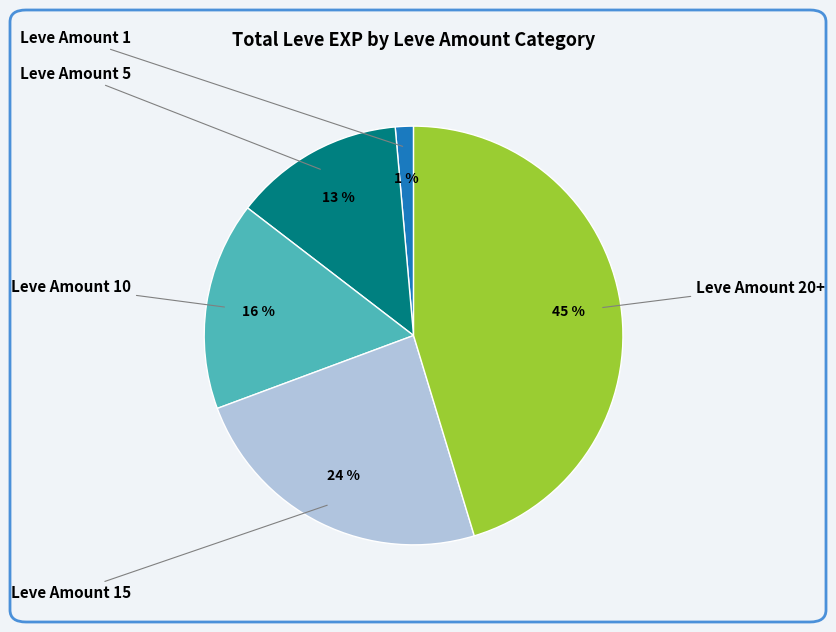

Which category has the smallest portion of the pie?

1